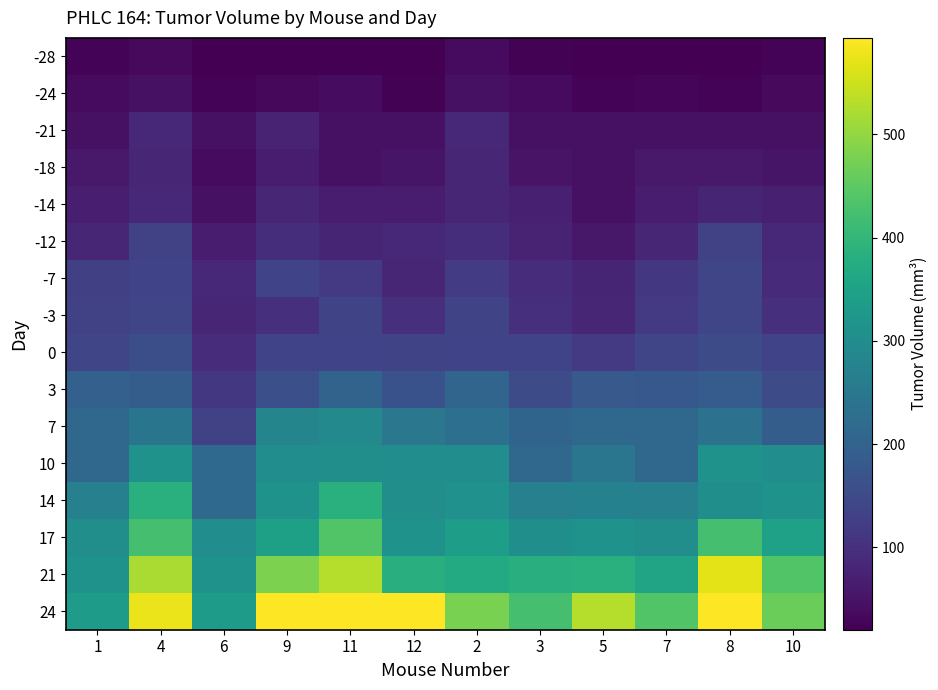

Reading left to right, what are all the values shown in this chart?

-28: 1=25.1	4=34.5	6=22.3	9=21.4	11=20.4	12=20.4	2=36.9	3=24.0	5=21.4	7=21.4	8=20.1	10=24.8
-24: 1=37.0	4=45.8	6=25.1	9=33.3	11=38.4	12=23.2	2=45.2	3=37.0	5=25.1	7=29.1	8=25.1	10=34.5
-21: 1=45.8	4=83.3	6=45.2	9=76.7	11=45.2	12=45.2	2=83.3	3=45.2	5=45.2	7=45.2	8=45.8	10=45.6
-18: 1=58.5	4=80.8	6=37.0	9=65.0	11=45.6	12=53.0	2=82.0	3=51.0	5=45.2	7=58.5	8=58.8	10=52.6
-14: 1=69.0	4=83.9	6=45.8	9=82.6	11=65.8	12=66.4	2=82.5	3=69.5	5=45.8	7=66.2	8=79.6	10=69.4
-12: 1=82.8	4=133.1	6=65.4	9=94.5	11=79.2	12=84.2	2=94.5	3=77.2	5=57.9	7=81.9	8=133.1	10=83.4
-7: 1=129.8	4=134.8	6=84.2	9=135.2	11=117.2	12=81.1	2=120.7	3=92.0	5=79.2	7=113.5	8=139.5	10=89.0
-3: 1=132.5	4=139.5	6=82.6	9=99.3	11=138.2	12=99.3	2=138.2	3=98.0	5=81.9	7=117.9	8=139.1	10=98.9
0: 1=139.5	4=158.8	6=92.7	9=134.8	11=135.2	12=137.2	2=135.2	3=135.2	5=117.9	7=139.5	8=150.5	10=135.2
3: 1=196.6	4=189.3	6=112.3	9=160.7	11=202.0	12=164.3	2=208.2	3=151.4	5=180.7	7=177.9	8=187.3	10=151.4
7: 1=213.9	4=243.3	6=132.5	9=281.2	11=289.4	12=247.9	2=229.7	3=205.6	5=211.8	7=211.8	8=234.6	10=189.3
10: 1=211.0	4=311.5	6=215.0	9=301.6	11=302.7	12=301.6	2=301.6	3=211.8	5=244.6	7=213.3	8=314.5	10=301.6
14: 1=269.5	4=383.2	6=215.0	9=313.7	11=383.3	12=302.7	2=309.7	3=270.1	5=272.9	7=269.5	8=305.6	10=313.7
17: 1=302.7	4=423.7	6=301.6	9=346.8	11=437.2	12=313.7	2=341.9	3=304.9	5=313.7	7=302.7	8=423.7	10=349.2
21: 1=313.7	4=520.0	6=311.5	9=480.9	11=530.4	12=379.1	2=371.3	3=379.1	5=383.3	7=355.9	8=569.6	10=438.8
24: 1=337.8	4=576.0	6=334.2	9=593.4	11=593.4	12=593.4	2=478.3	3=423.7	5=530.4	7=438.8	8=593.4	10=464.4